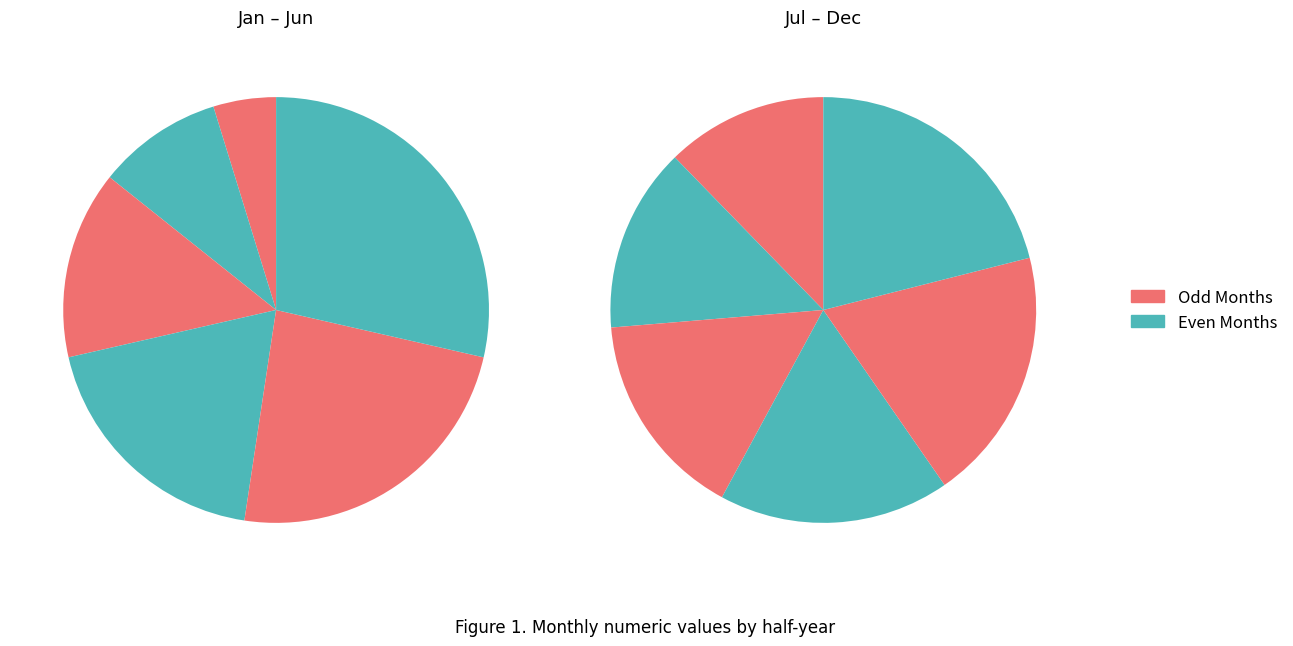

Which slice is the largest?

December